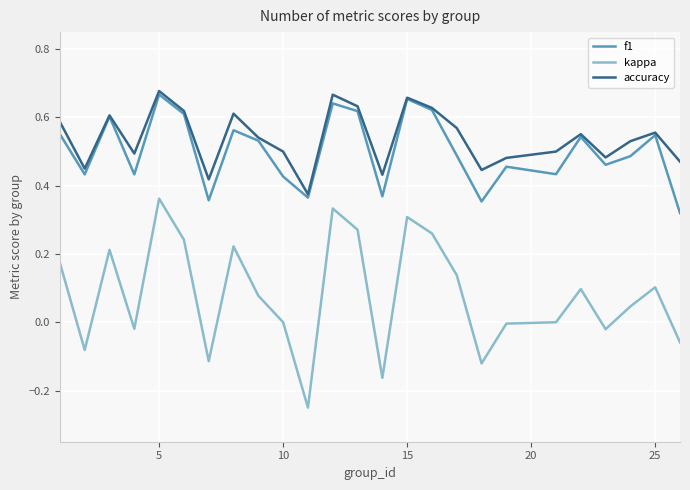

True or false: kappa and f1 cross at least once.

False